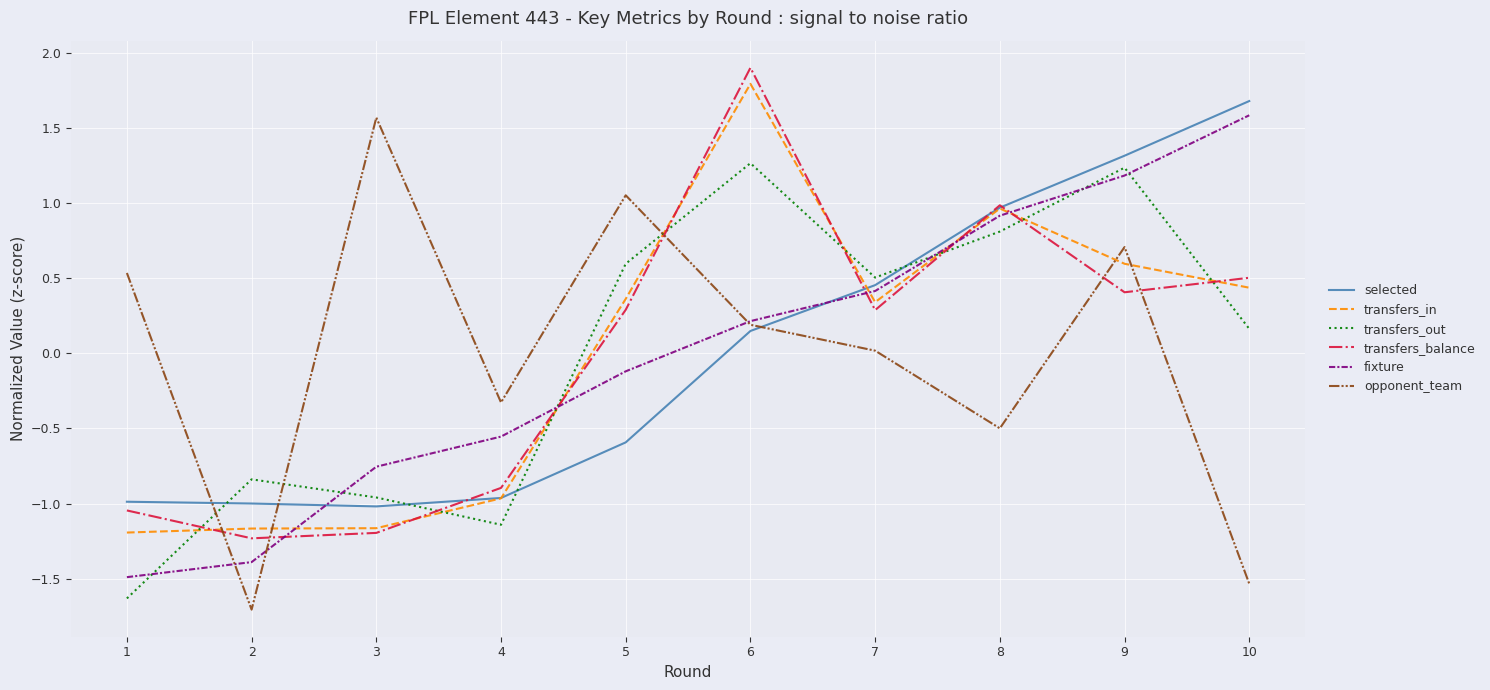

True or false: transfers_out and opponent_team intersect in this chart.

True